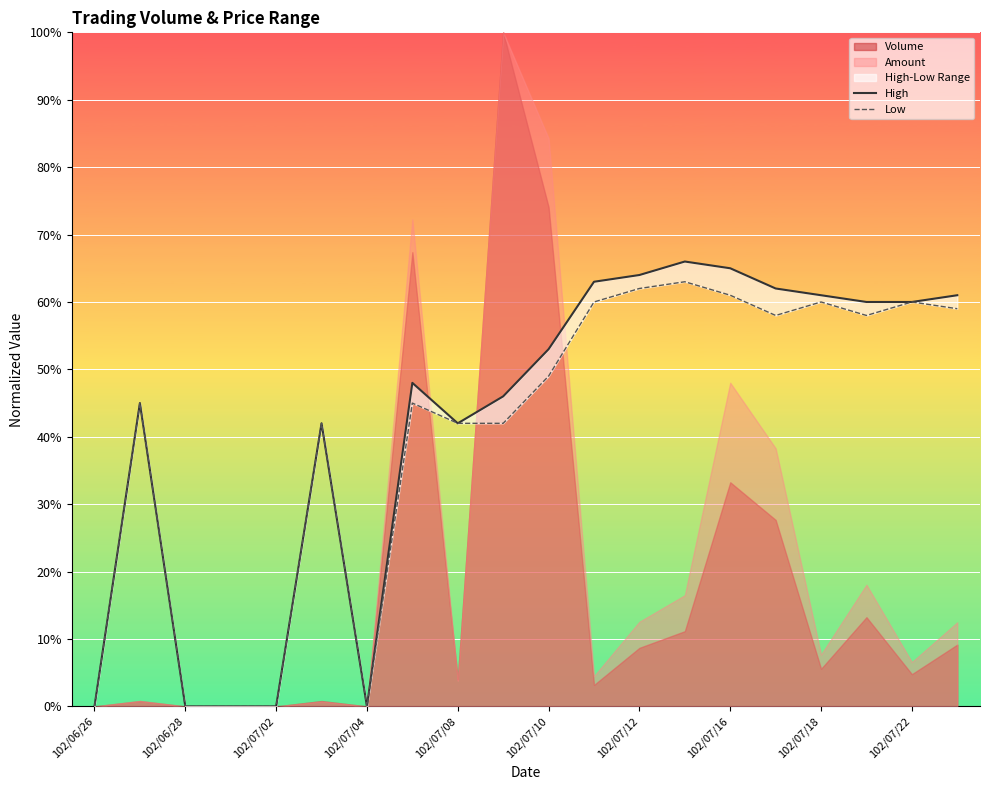

Reading right to left, extract all data points from this chart.

High: 0.6	0.6	0.6	0.6	0.6	0.7	0.7	0.6	0.6	0.5	0.5	0.4	0.5	0.0	0.4	0.0	0.0	0.0	0.5	0.0
Low: 0.6	0.6	0.6	0.6	0.6	0.6	0.6	0.6	0.6	0.5	0.4	0.4	0.5	0.0	0.4	0.0	0.0	0.0	0.5	0.0